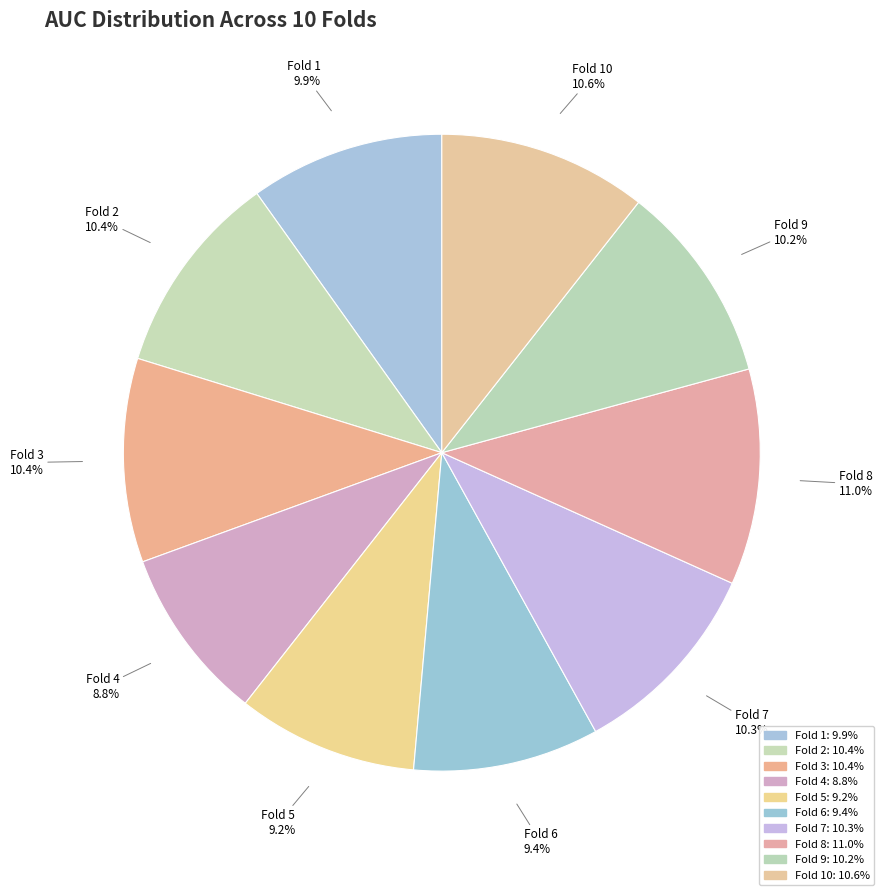

Rank the categories by value from lowest to highest.

Fold 4, Fold 5, Fold 6, Fold 1, Fold 9, Fold 7, Fold 2, Fold 3, Fold 10, Fold 8